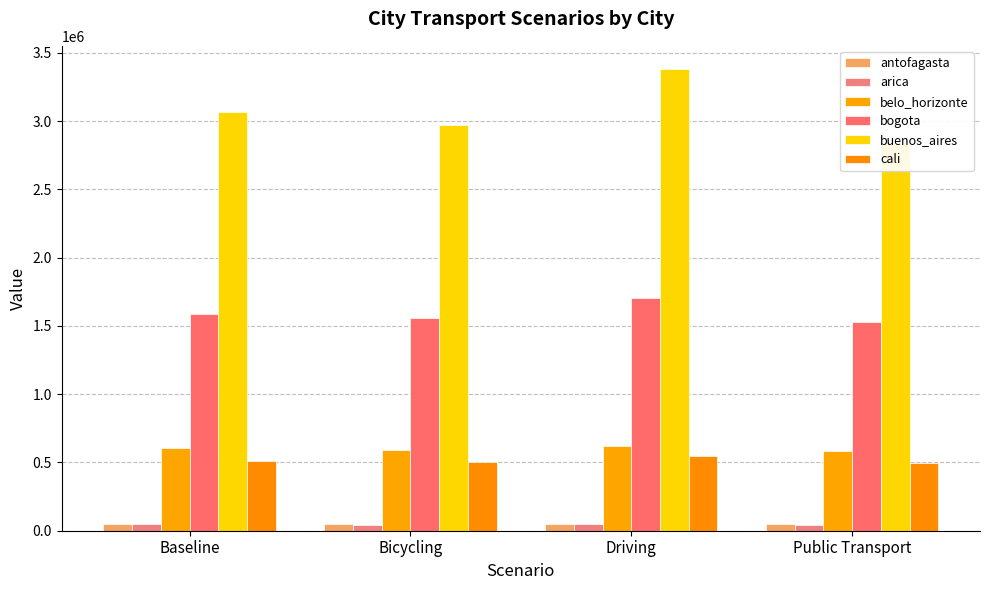

What value does the buenos_aires series have at Public Transport?

2833013.9